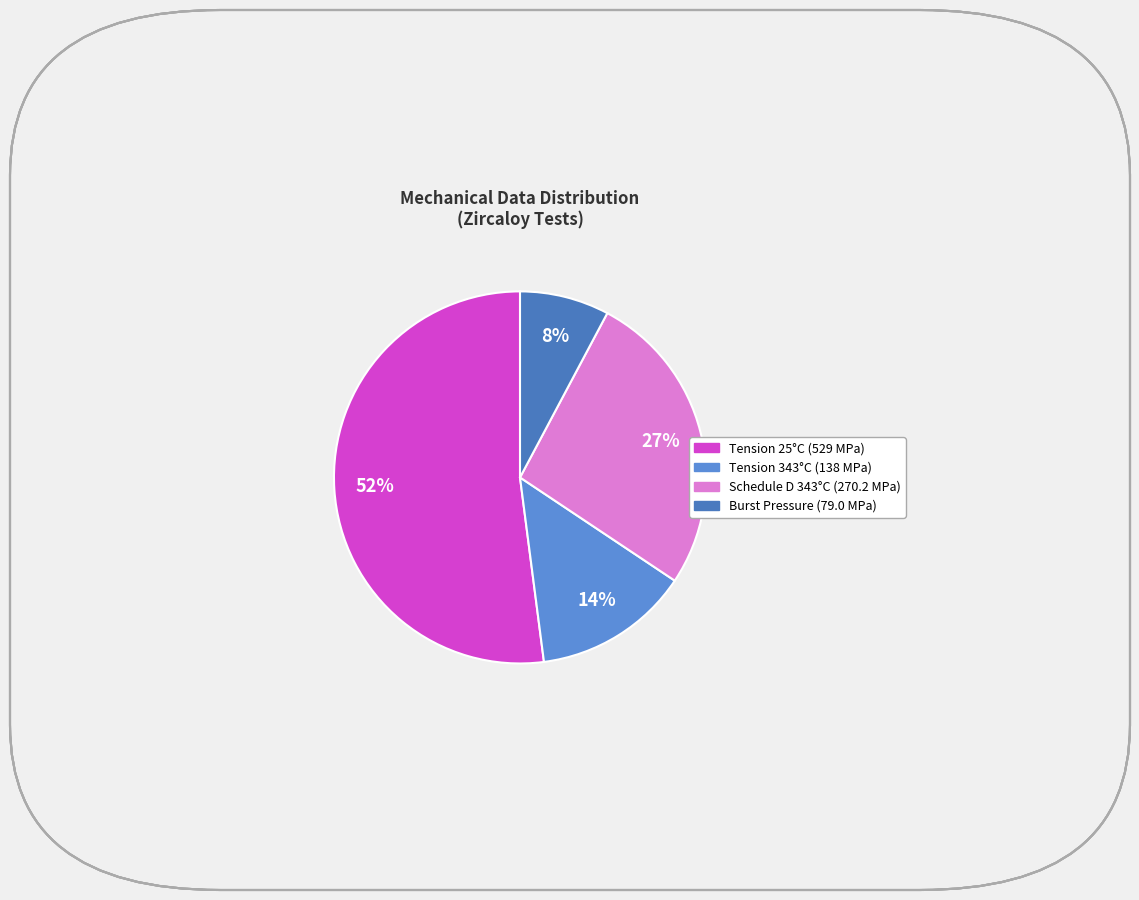

Combined, do Burst Pressure (79.0 MPa) and Tension 25°C (529 MPa) account for over 50%?

Yes